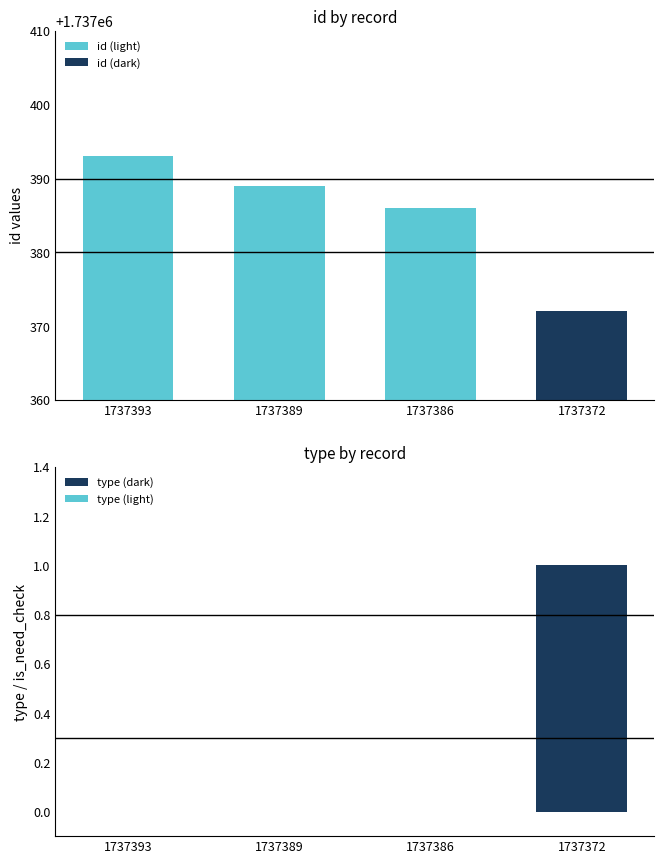

How many data points in id are above 1737389?

1